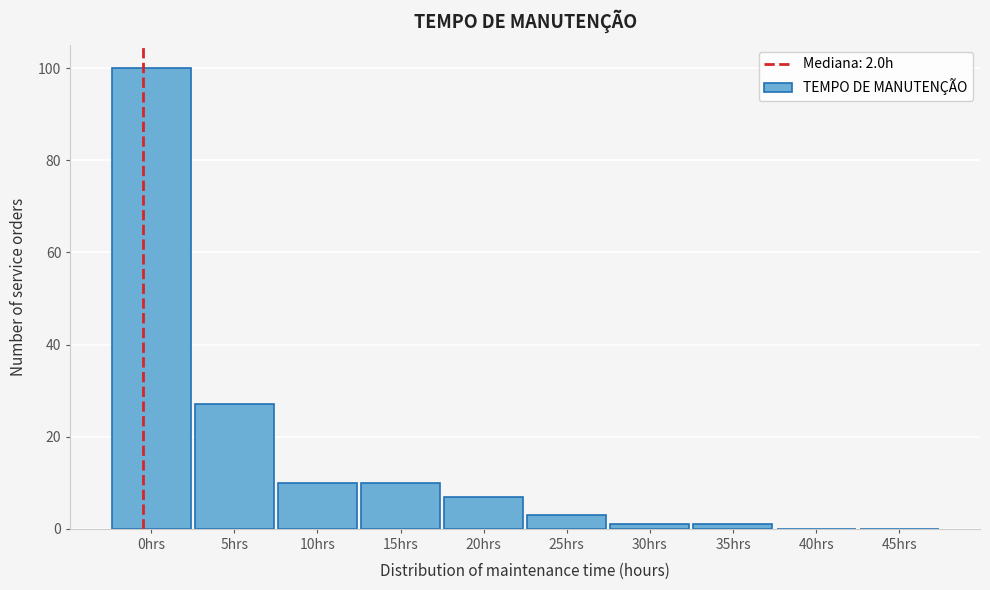

Reading left to right, list all the values displayed in this chart.

0hrs=100	5hrs=27	10hrs=10	15hrs=10	20hrs=7	25hrs=3	30hrs=1	35hrs=1	40hrs=0	45hrs=0